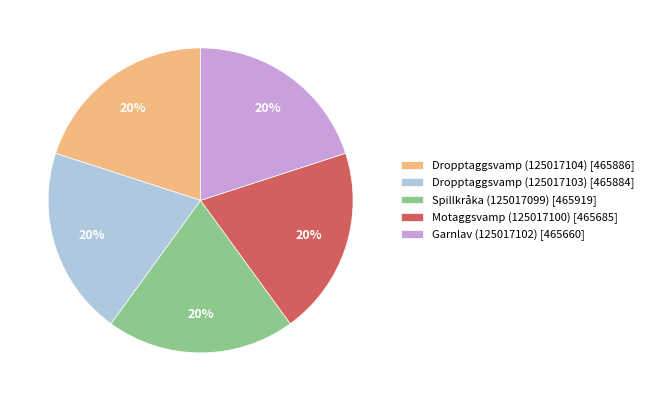

Do Motaggsvamp (125017100) [465685] and Garnlav (125017102) [465660] together represent more than half of the pie?

No